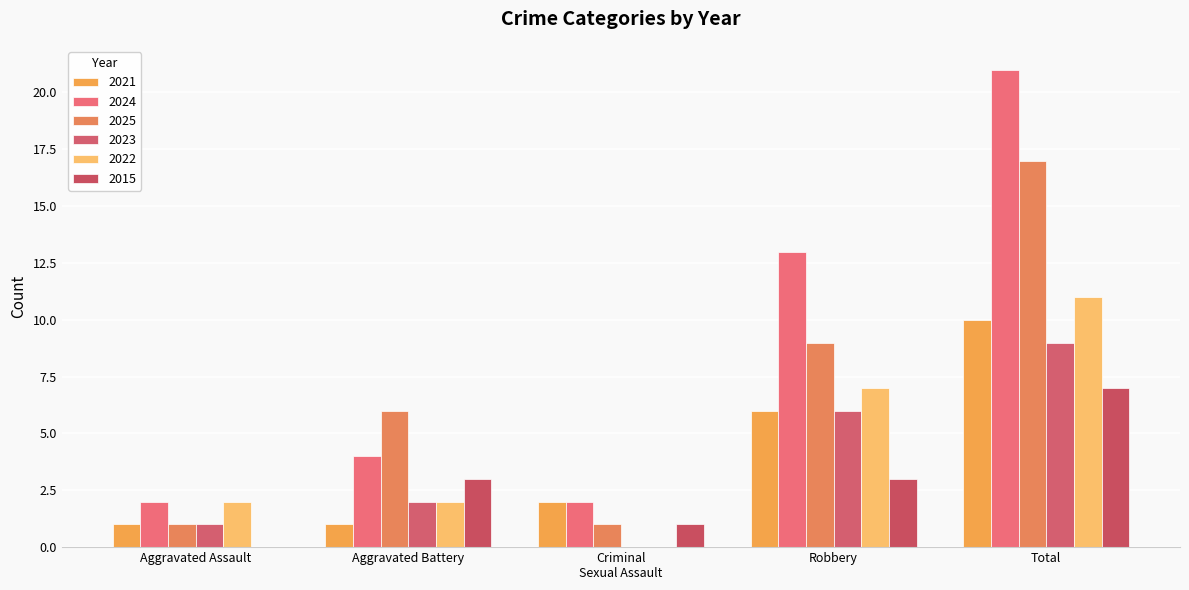

Are the bars horizontal?

No